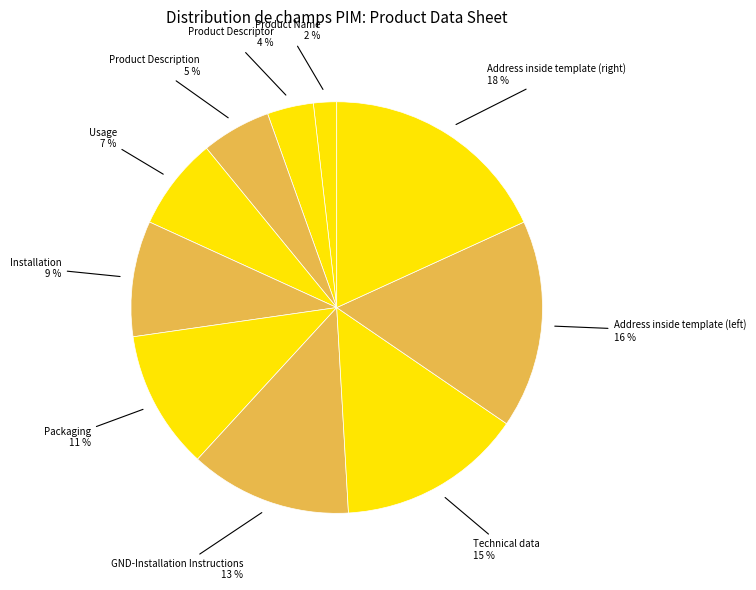

Is there any slice that represents more than half of the pie?

No